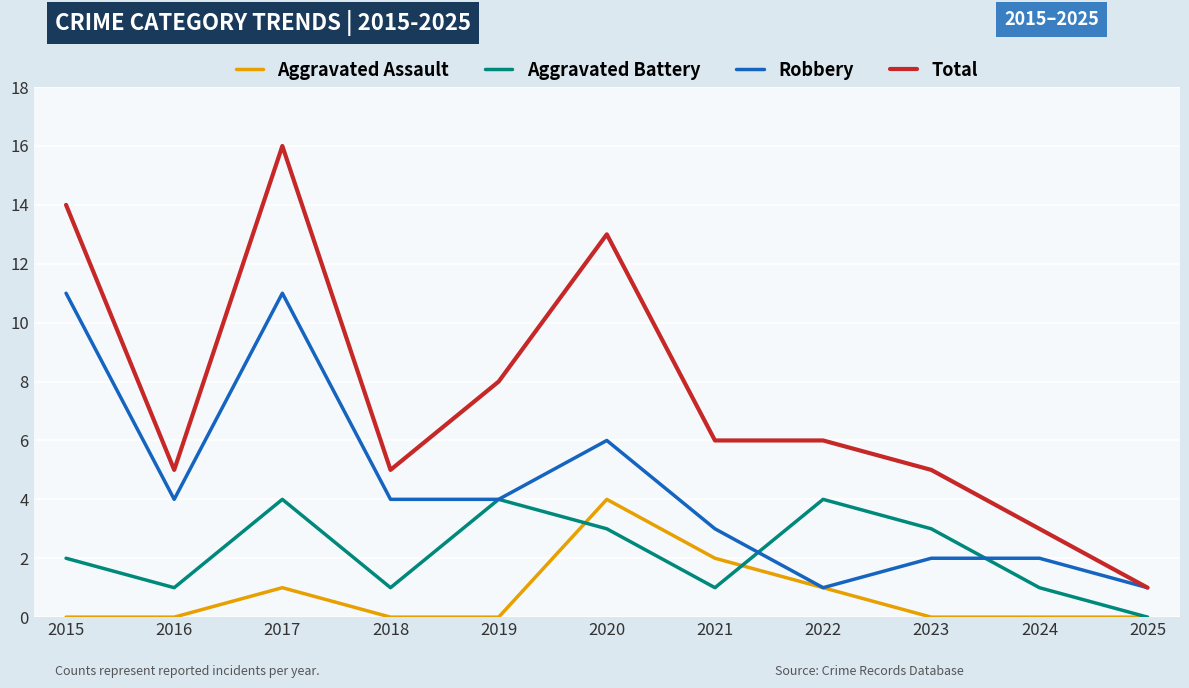

Reading right to left, extract all data points from this chart.

Aggravated Assault: 0	0	0	1	2	4	0	0	1	0	0
Aggravated Battery: 0	1	3	4	1	3	4	1	4	1	2
Robbery: 1	2	2	1	3	6	4	4	11	4	11
Total: 1	3	5	6	6	13	8	5	16	5	14